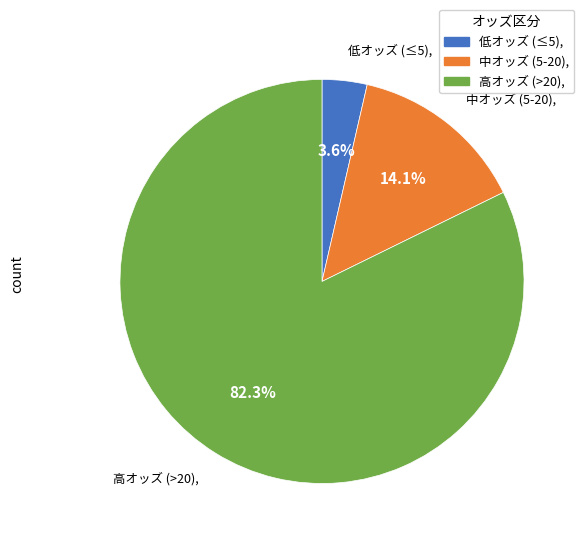

Is there a majority slice in this chart?

Yes